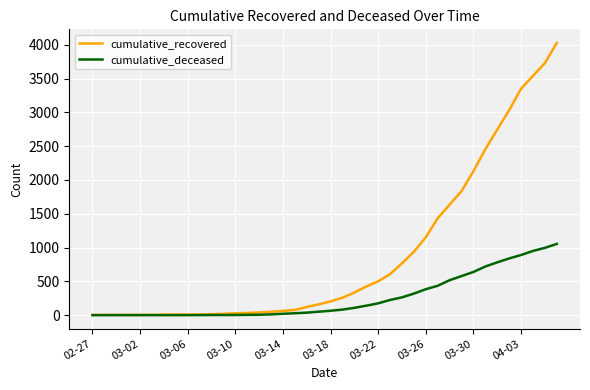

What are all the series names shown in the legend?

cumulative_recovered, cumulative_deceased